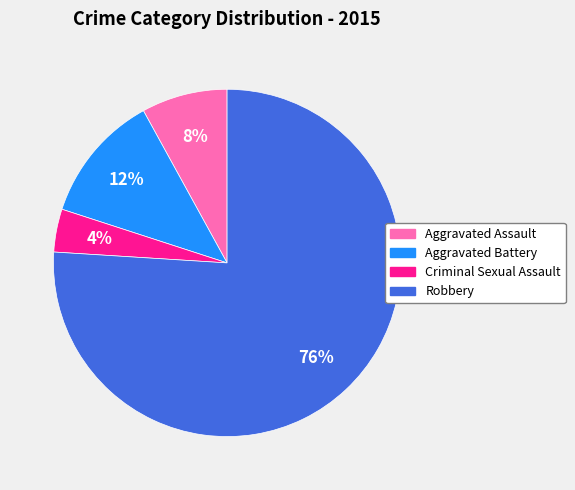

What is the majority slice?

Robbery